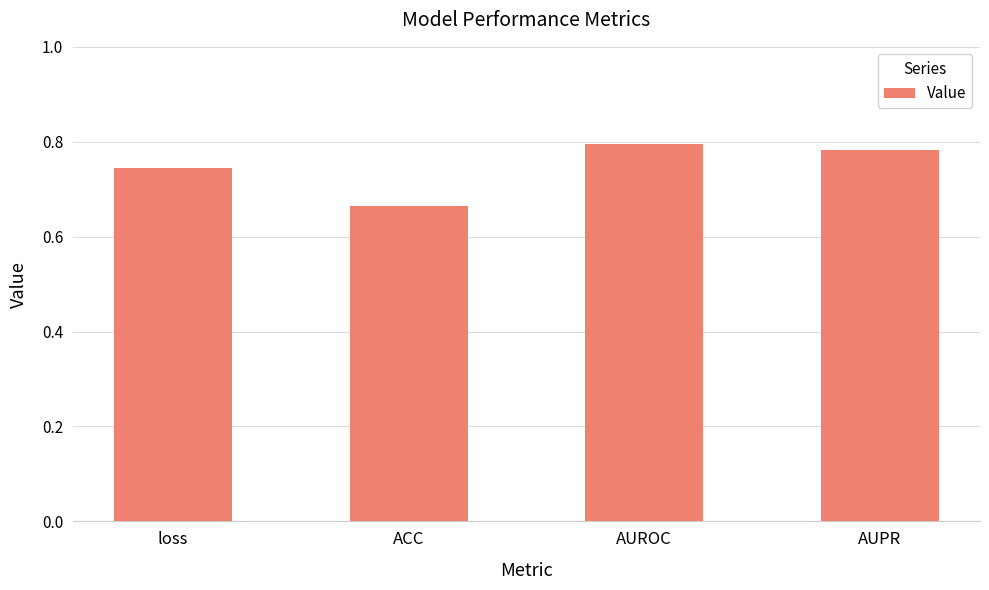

At which label is the value closest to 0?

ACC